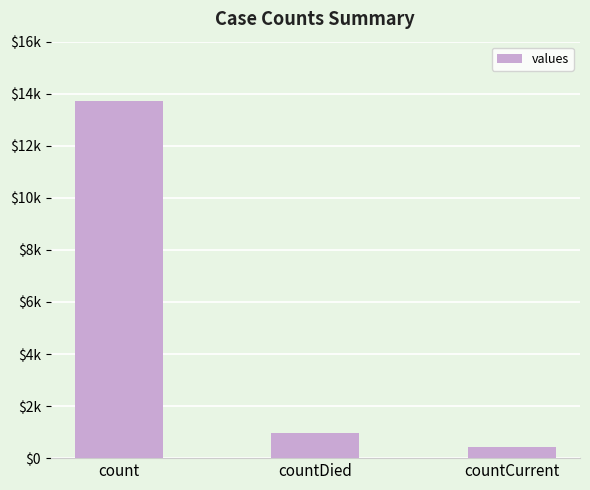

What position from the left is countCurrent?

3